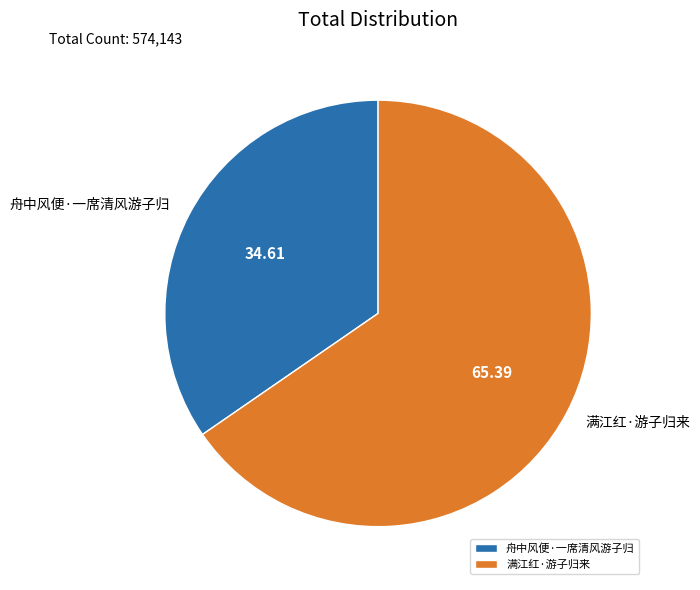

Combined, do 舟中风便·一席清风游子归 and 满江红·游子归来 account for over 50%?

Yes